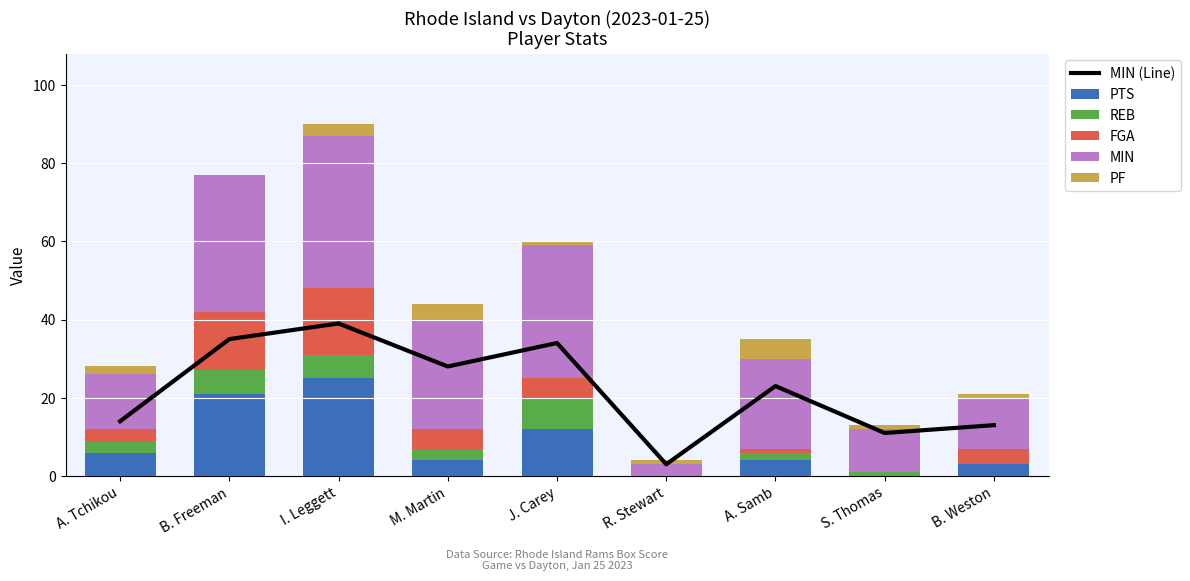

Reading right to left, extract all data points from this chart.

MIN (Line): 13	11	23	3	34	28	39	35	14
PTS: 3	0	4	0	12	4	25	21	6
REB: 0	1	2	0	8	3	6	6	3
FGA: 4	0	1	0	5	5	17	15	3
MIN: 13	11	23	3	34	28	39	35	14
PF: 1	1	5	1	1	4	3	0	2